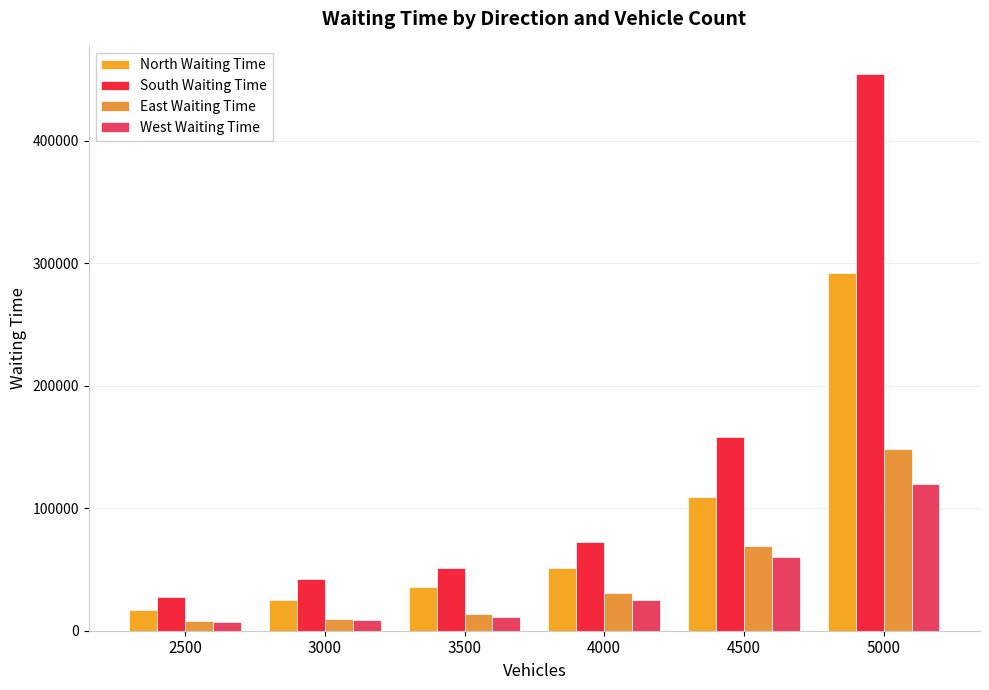

At how many categories does at least one series exceed 369131?

1